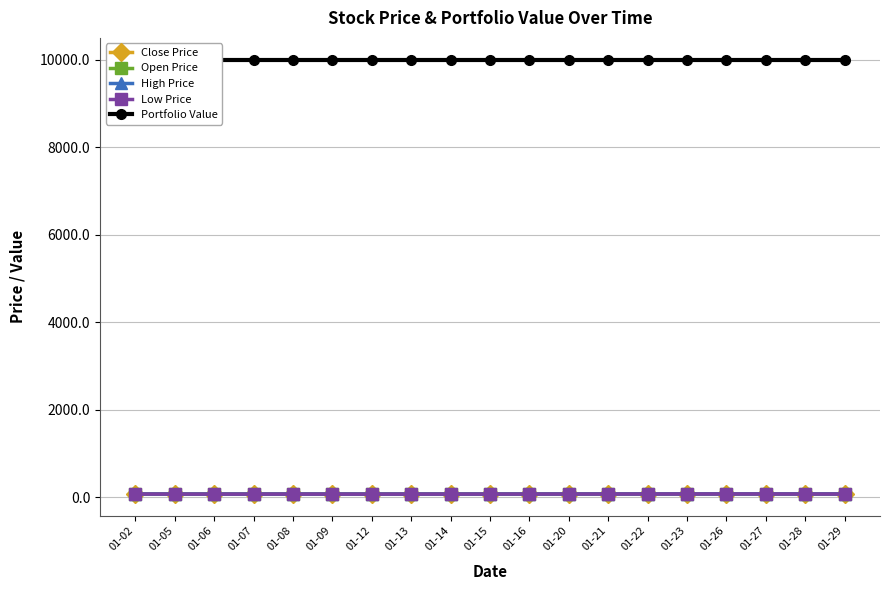

What are all the series names shown in the legend?

Close Price, Open Price, High Price, Low Price, Portfolio Value